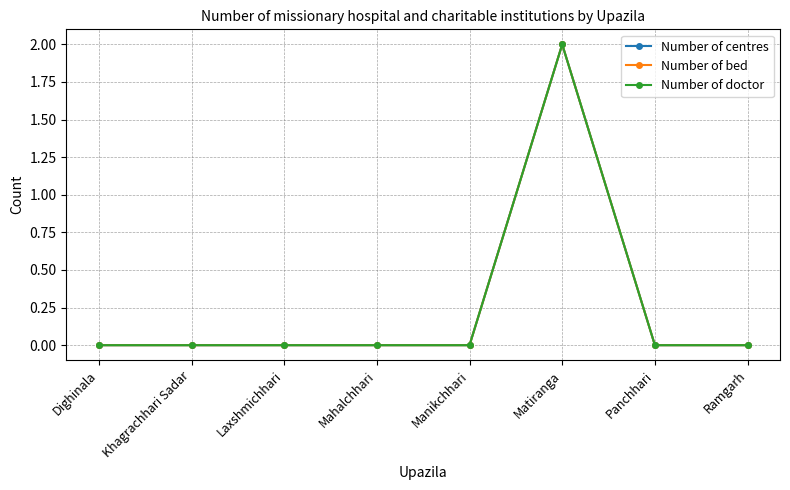

True or false: Number of doctor and Number of centres cross at least once.

False